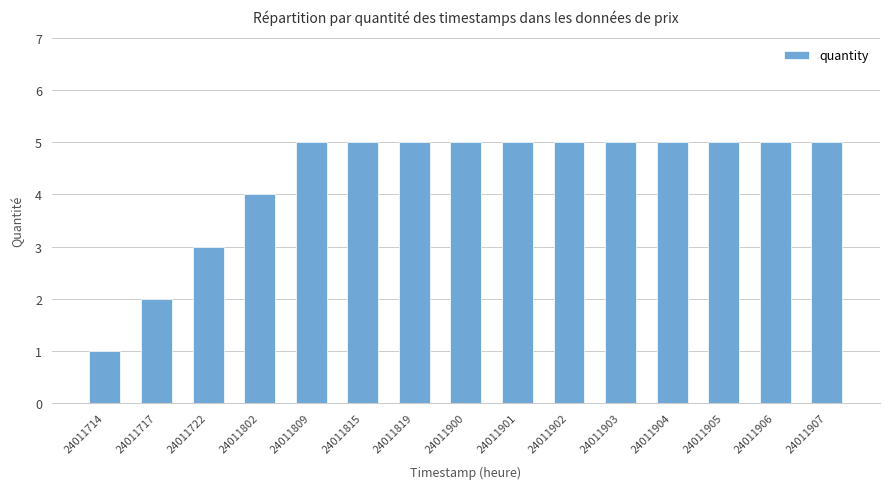

Reading left to right, list all the values displayed in this chart.

1	2	3	4	5	5	5	5	5	5	5	5	5	5	5